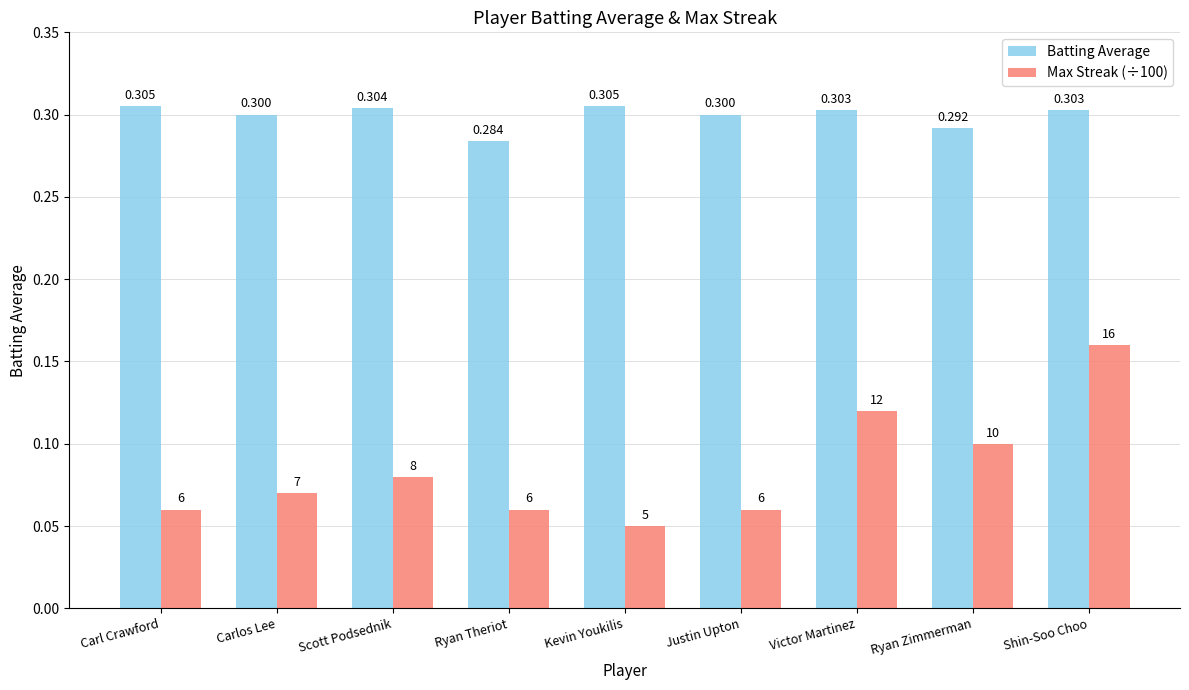

What is the label of the 7th bar from the left?

Victor Martinez